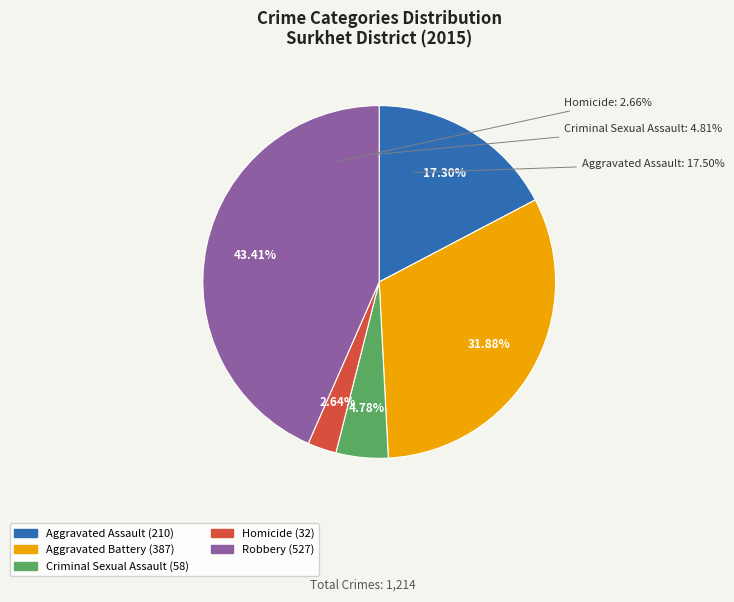

What is the change in value from Criminal Sexual Assault to Homicide?

-26